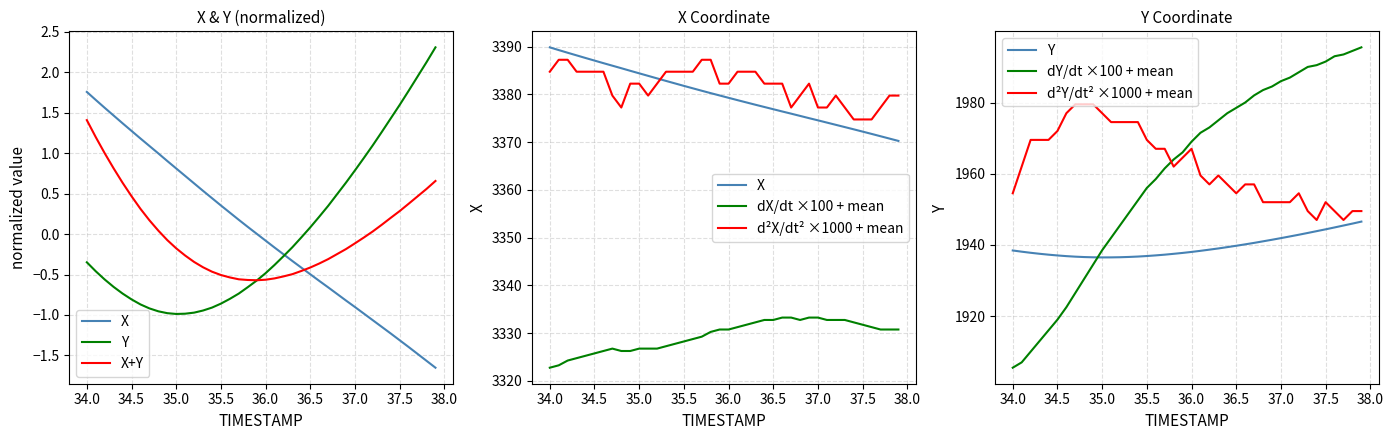

What is the sum of the TIMESTAMP values at 36.5 and 37.0?

6751.5